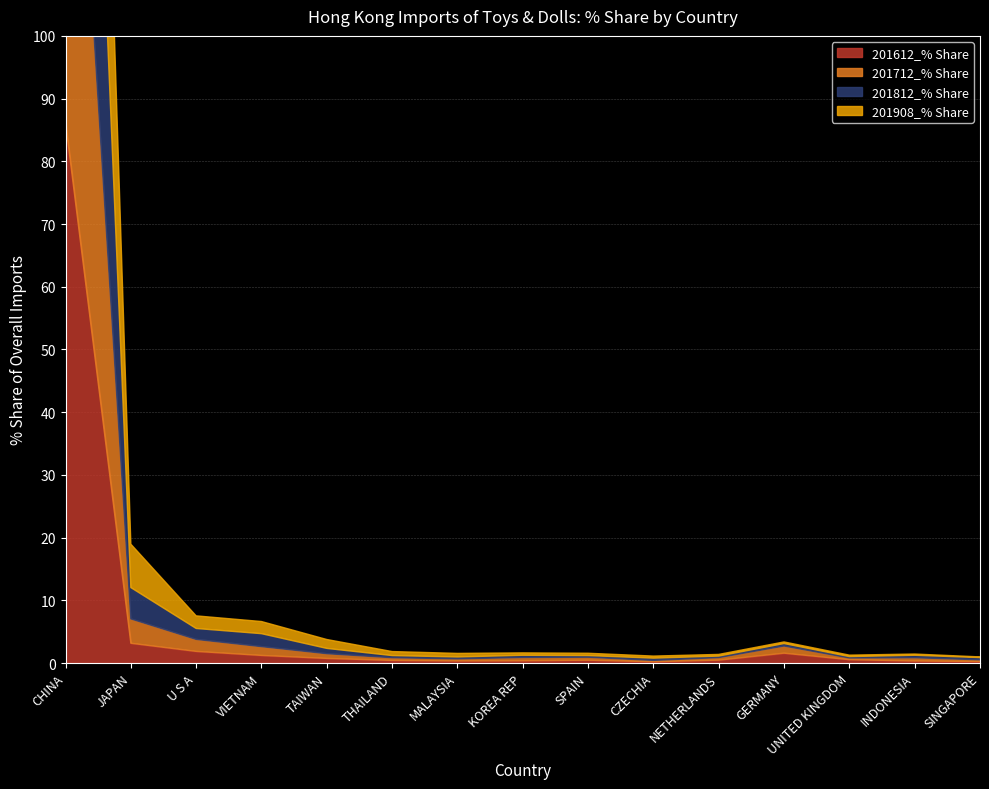

At which category does 201712_% Share reach its first local valley?

MALAYSIA